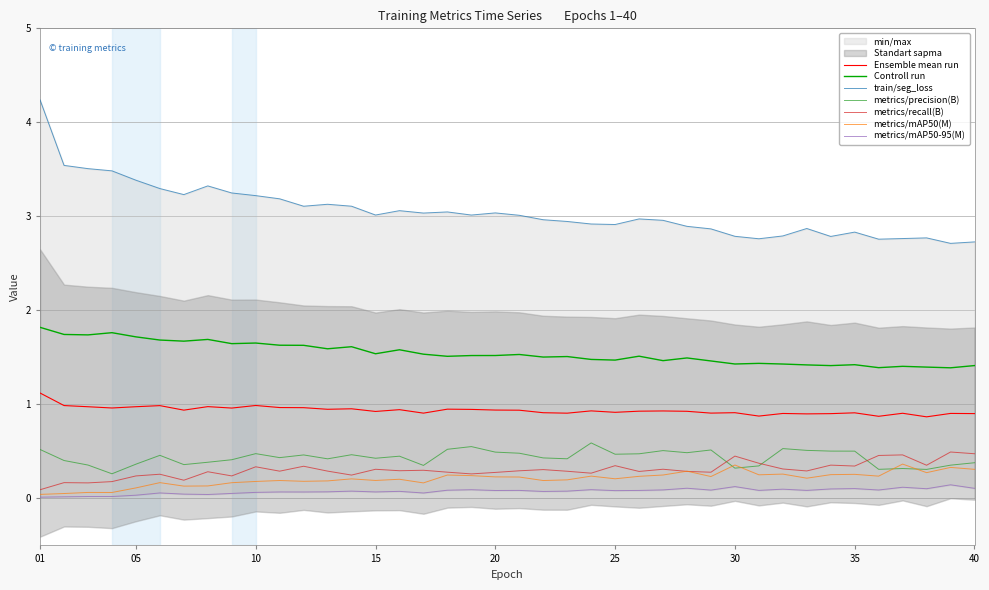

True or false: metrics/recall(B) and train/seg_loss intersect in this chart.

False